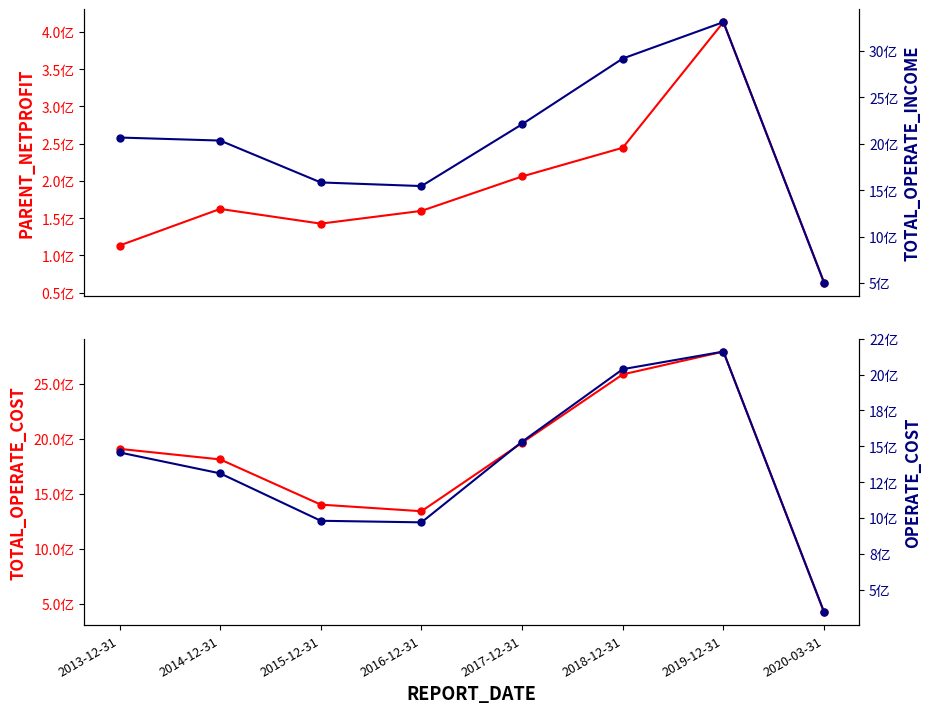

Which series has the largest range (max minus min)?

TOTAL_OPERATE_INCOME